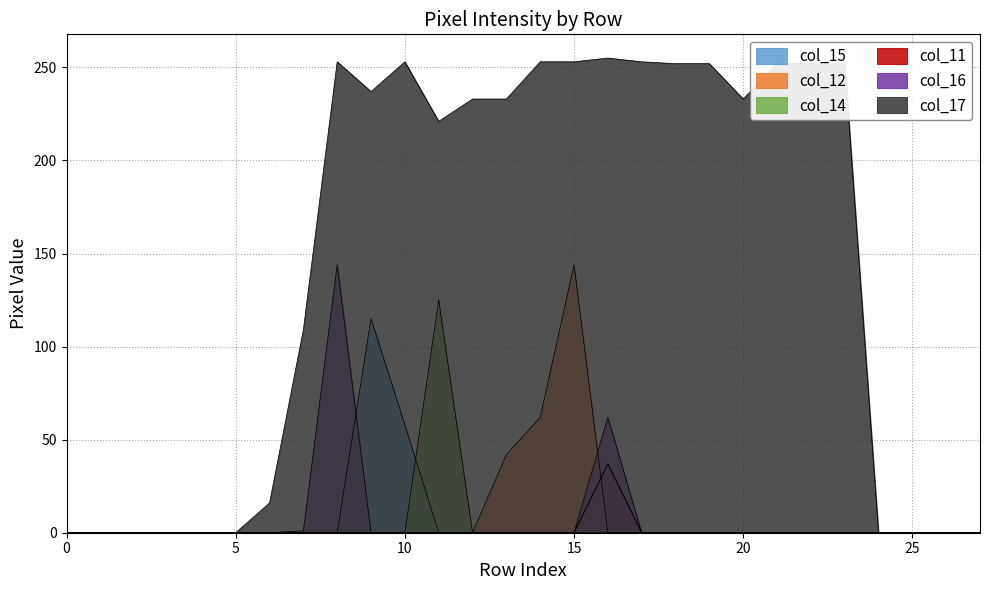

True or false: col_17 and col_15 cross at least once.

False